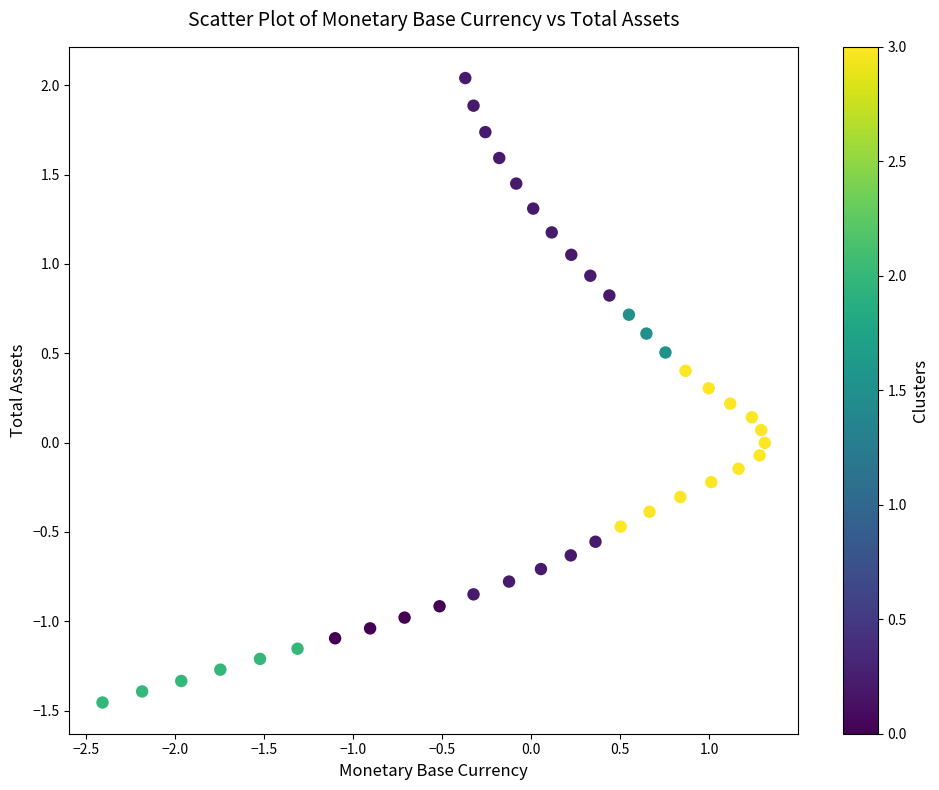

What is the range of Y values (max minus min)?

3.5